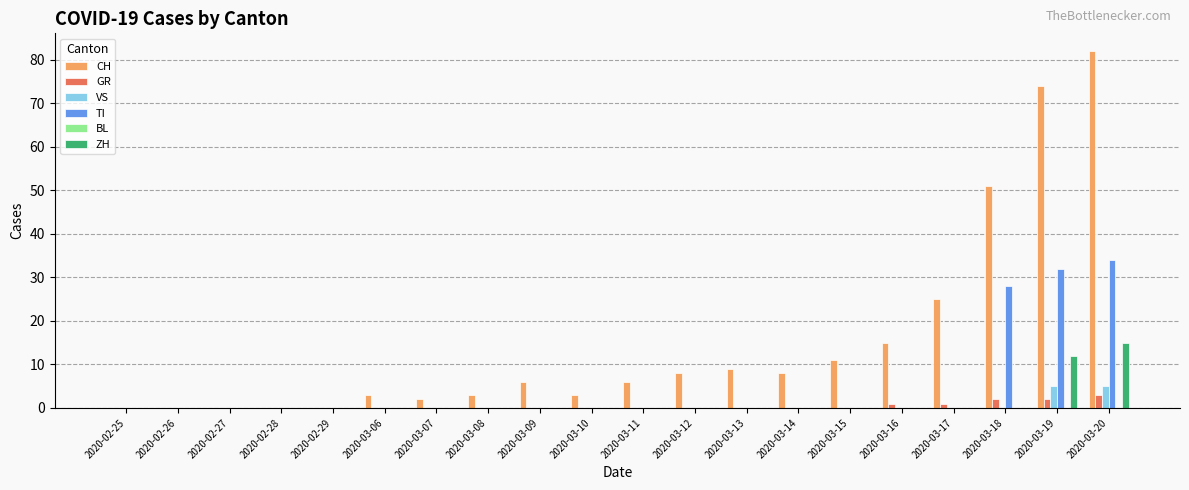

Which series has the largest total across all categories?

CH